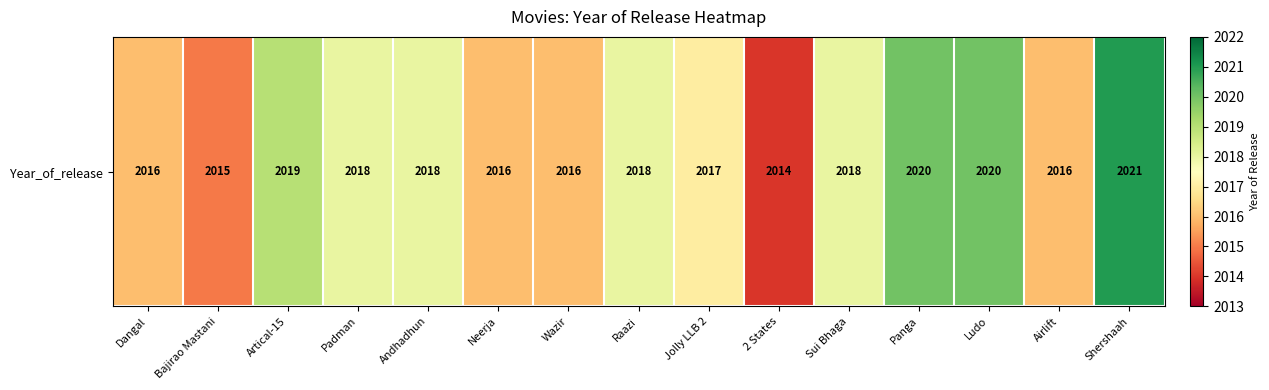

Which label corresponds to the smallest value in the chart?

2 States